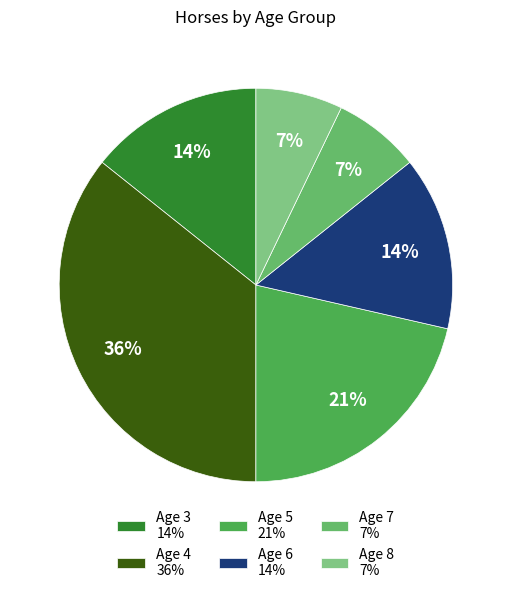

How many segments does this pie chart have?

6